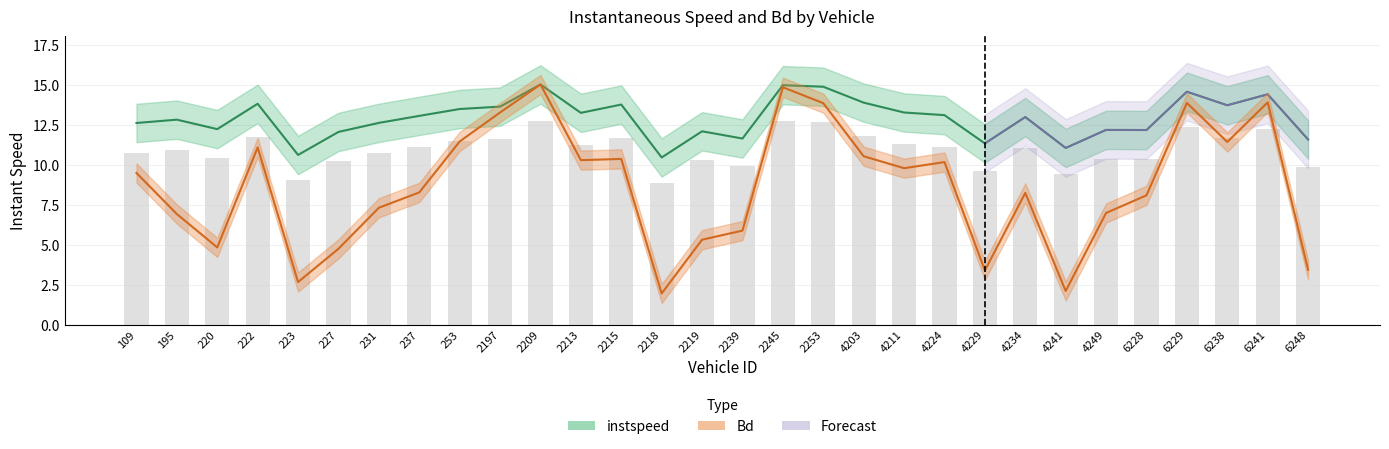

At which category is the sum across all series the highest?

2209